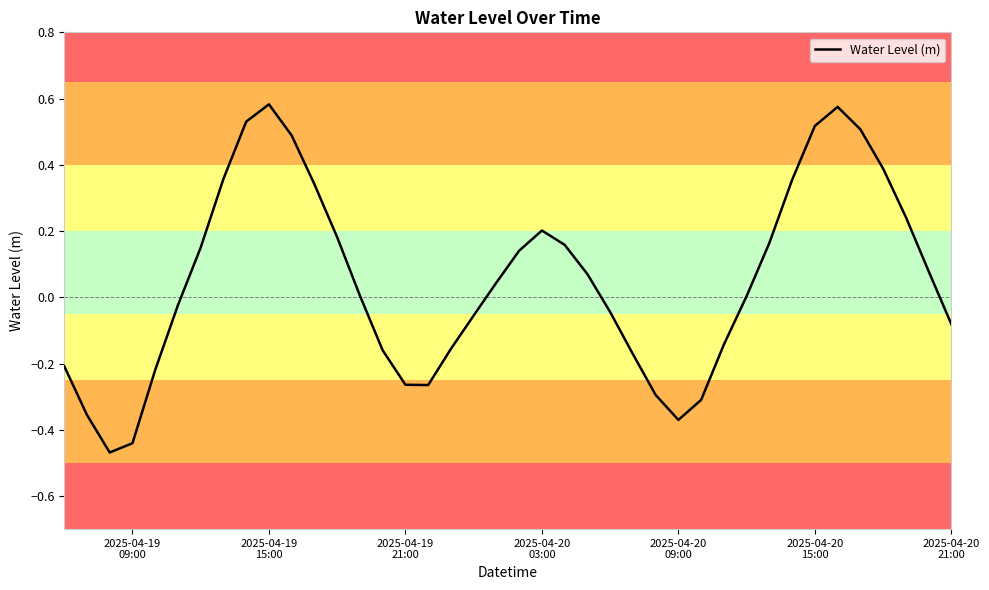

What is the difference between the maximum and minimum values?

1.1